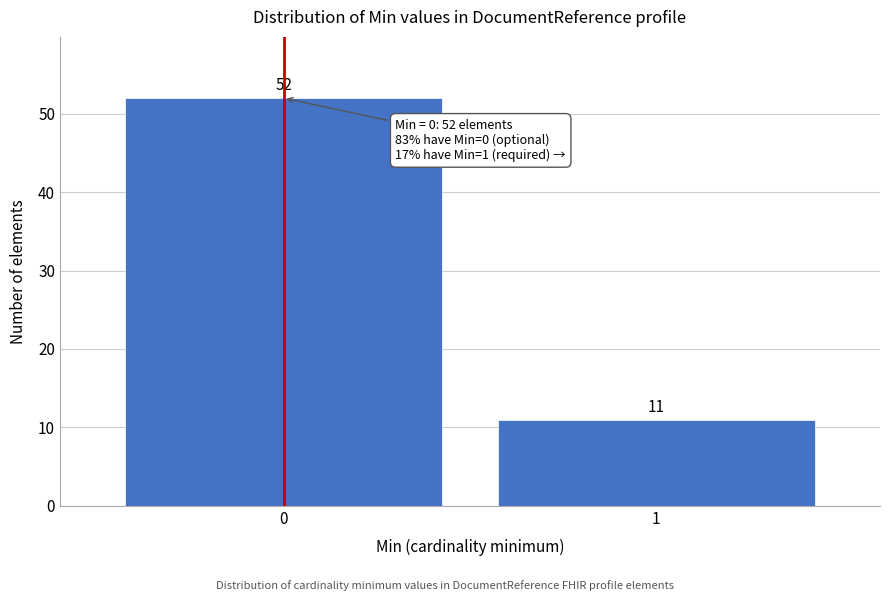

Reading right to left, extract all data points from this chart.

1=11	0=52